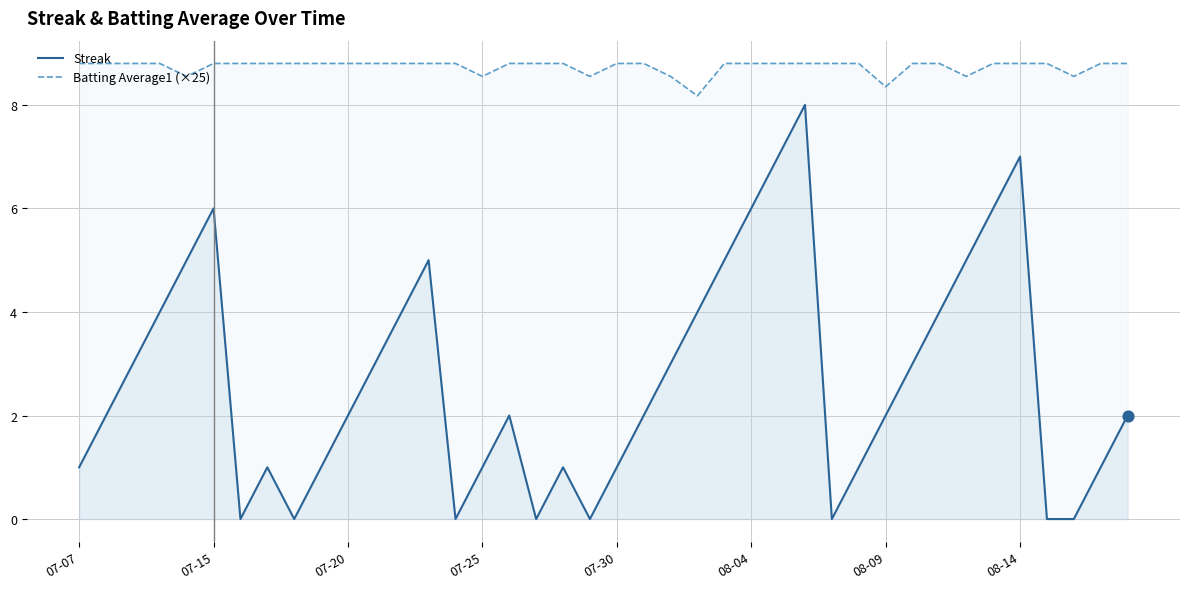

What is the total value across all series at 12?

12.8